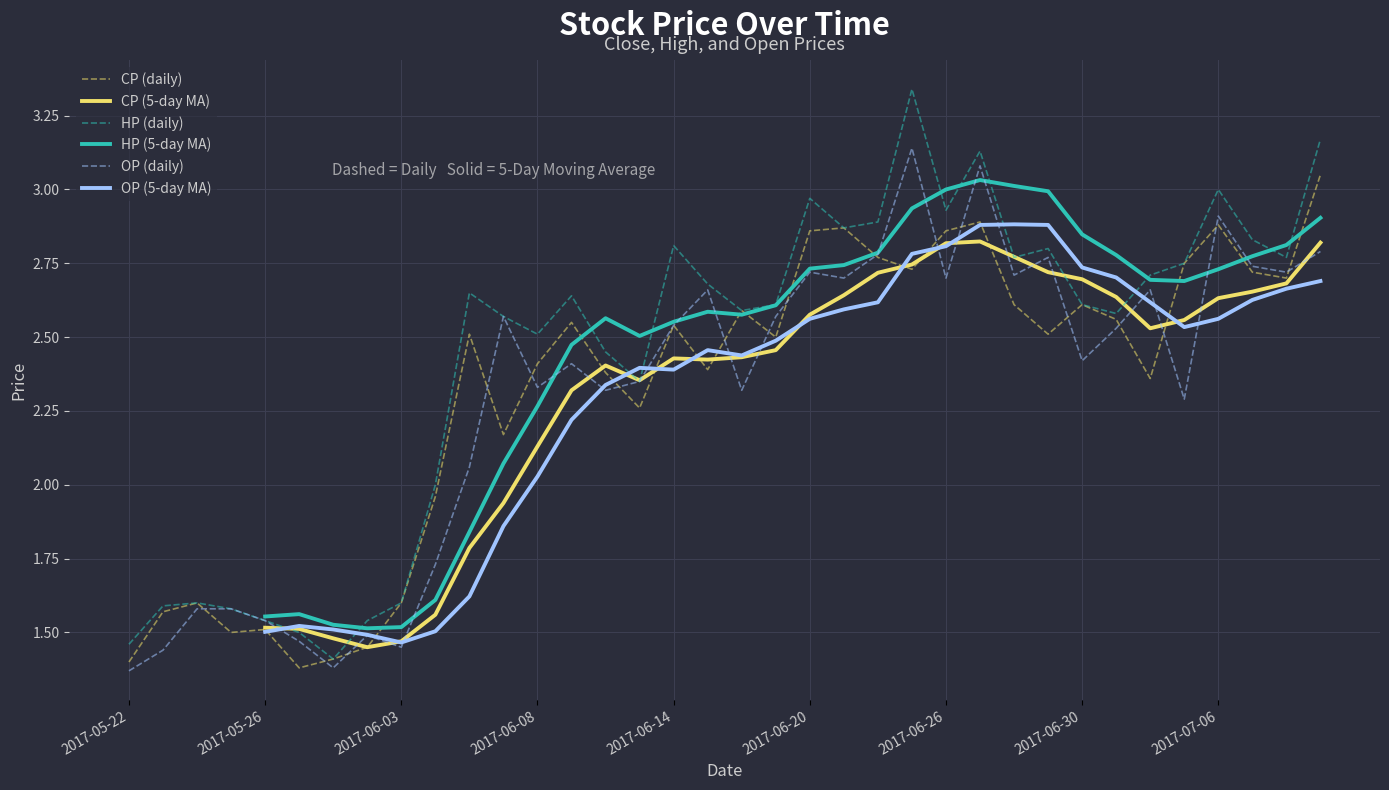

What is the value of the CP point at the 36th from the left?

3.0